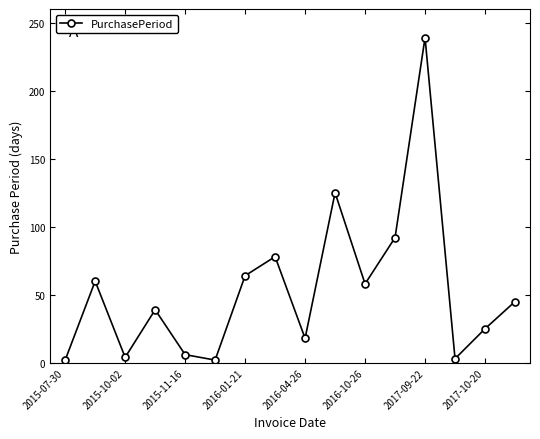

Does the chart have visible grid lines?

No